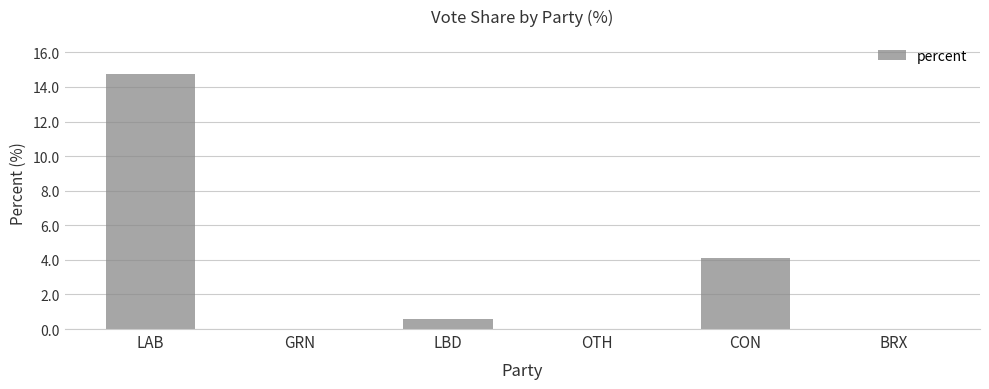

What is the sum of the values at CON and BRX?

4.1